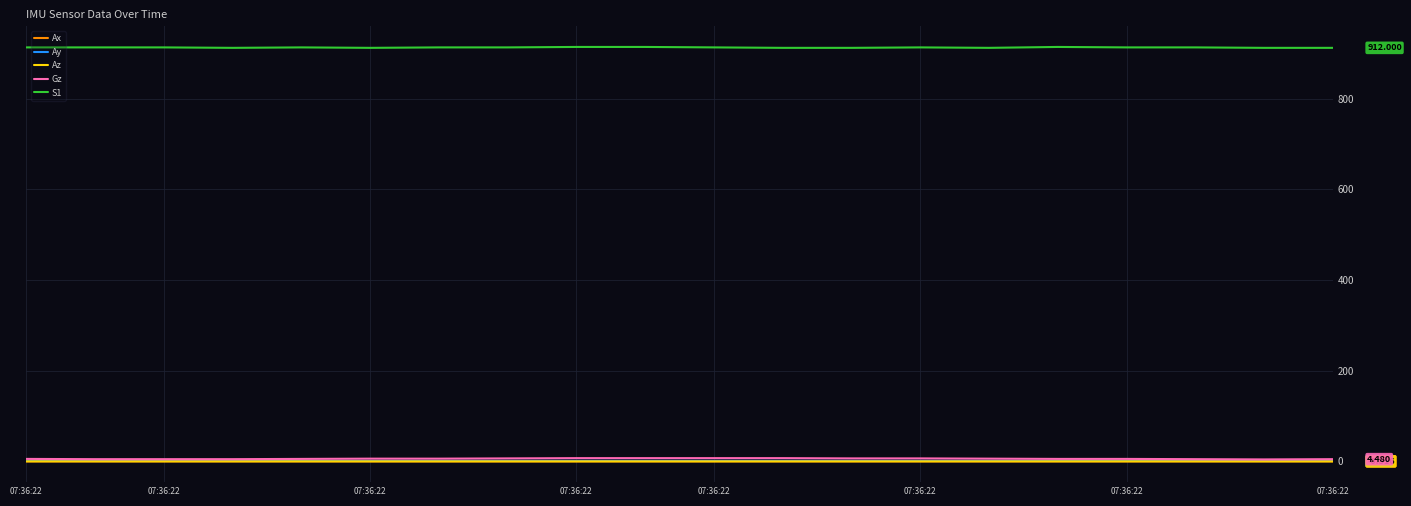

Is this an area chart (filled region under the line)?

No